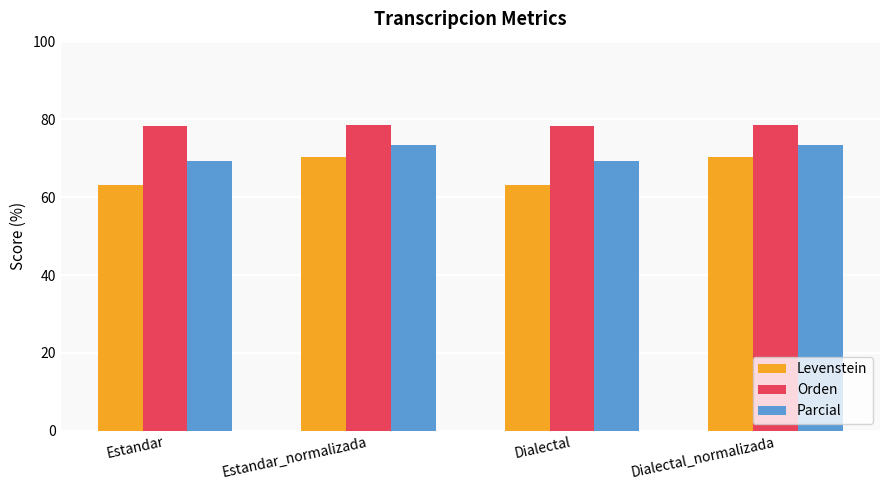

Which series has the largest range (max minus min)?

Levenstein